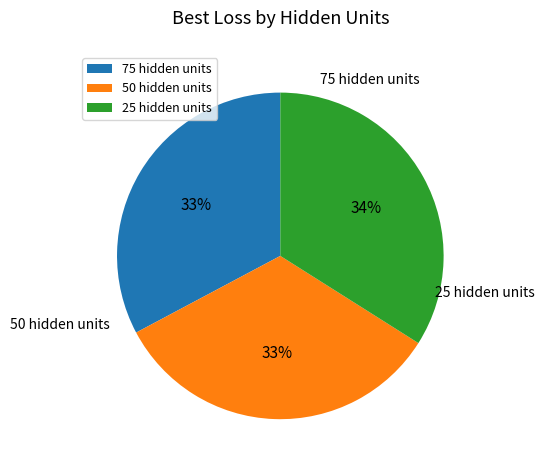

Combined, do 50 and 25 account for over 50%?

Yes